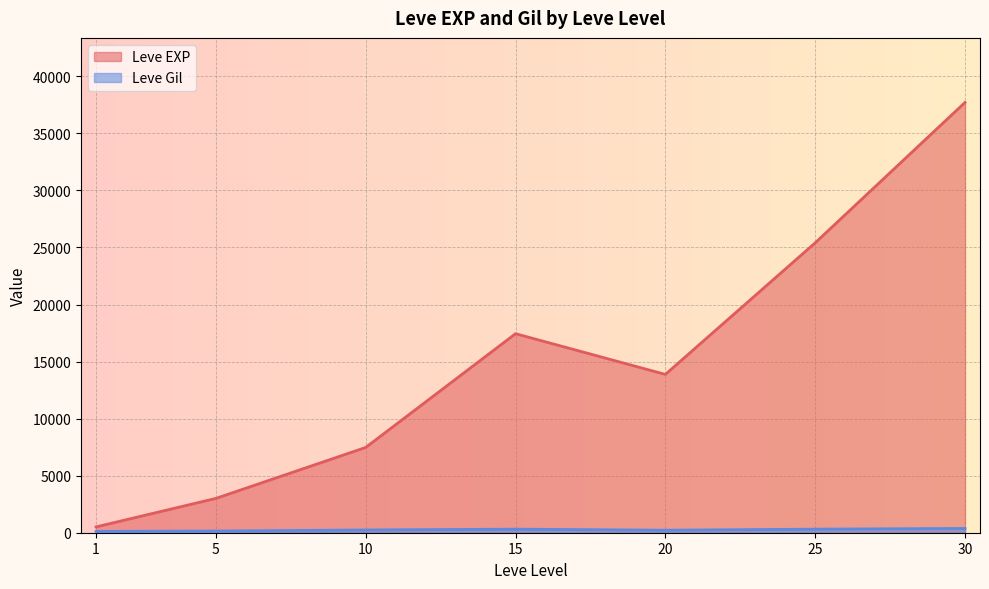

Which series has the largest range (max minus min)?

Leve EXP